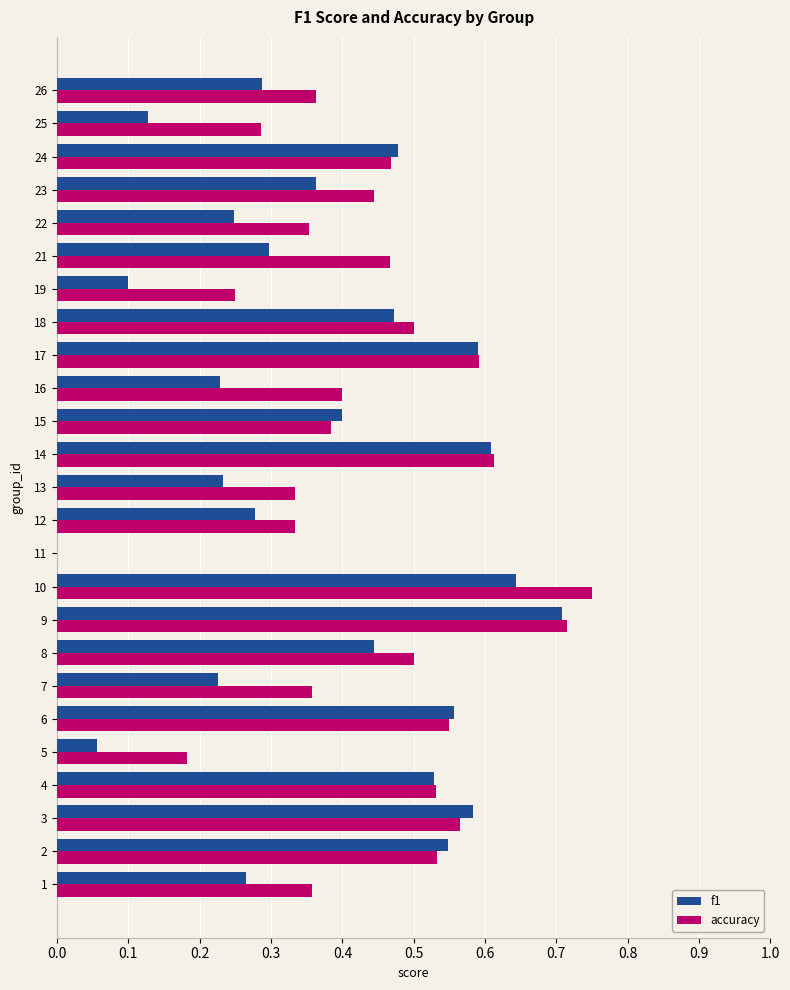

The value of f1 at 25 is 0.1. True or false?

True